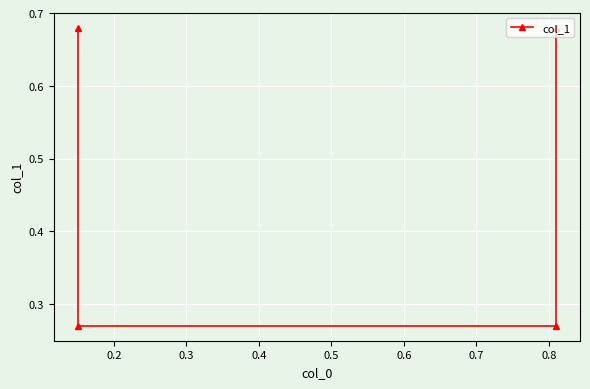

How many lines are shown in the chart?

1